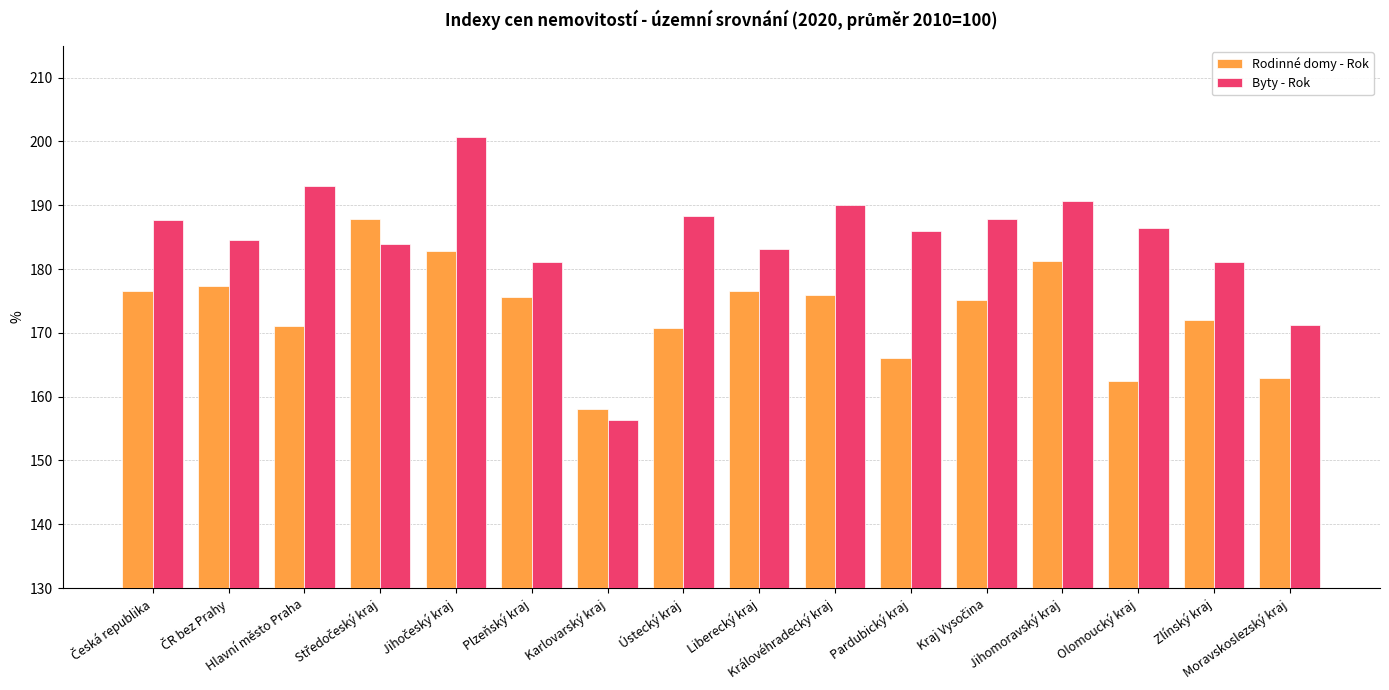

List the series in order of their overall mean, highest first.

Byty - Rok, Rodinné domy - Rok